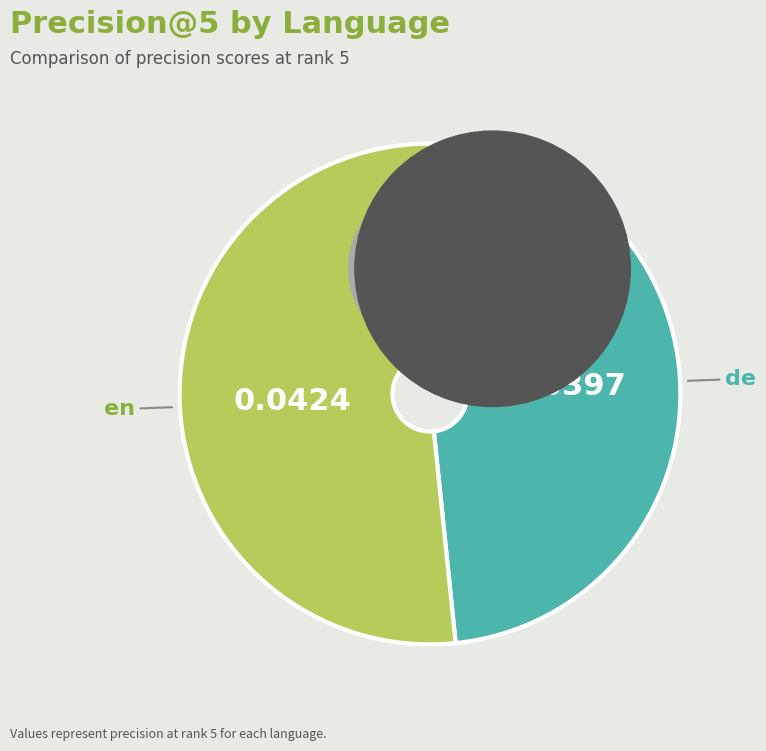

Which slice is the smallest?

de